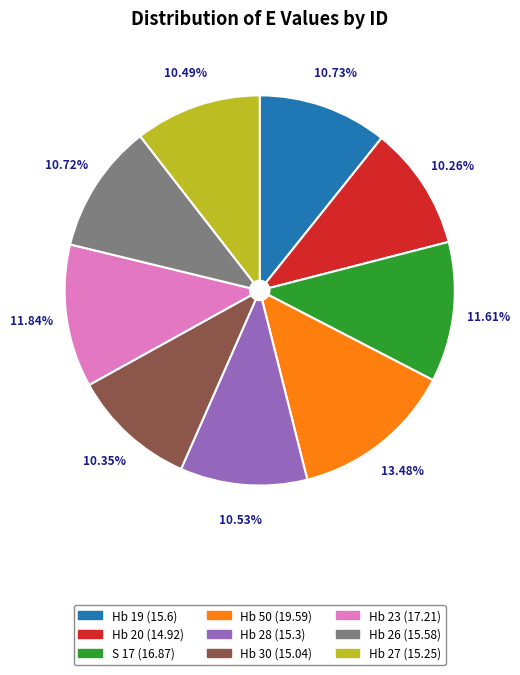

How many segments does this pie chart have?

9